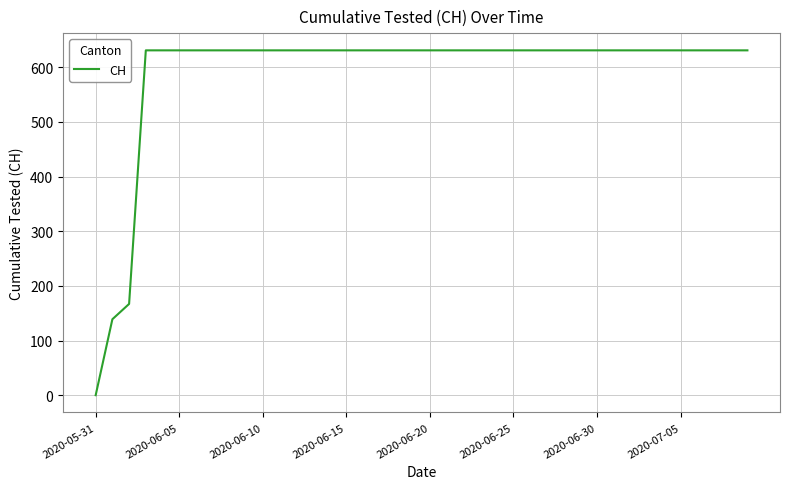

Does the chart have visible grid lines?

Yes